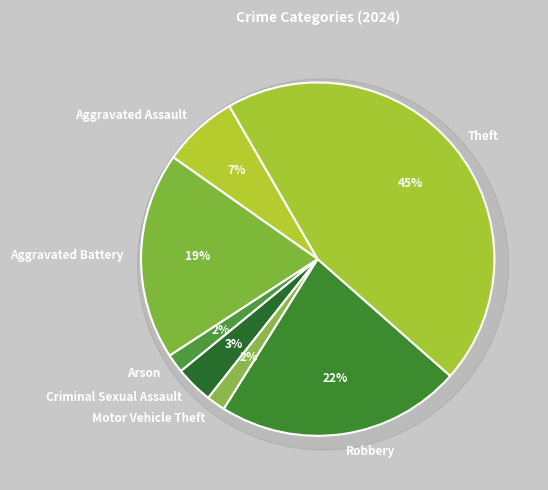

True or false: Motor Vehicle Theft accounts for 12% of the total.

False